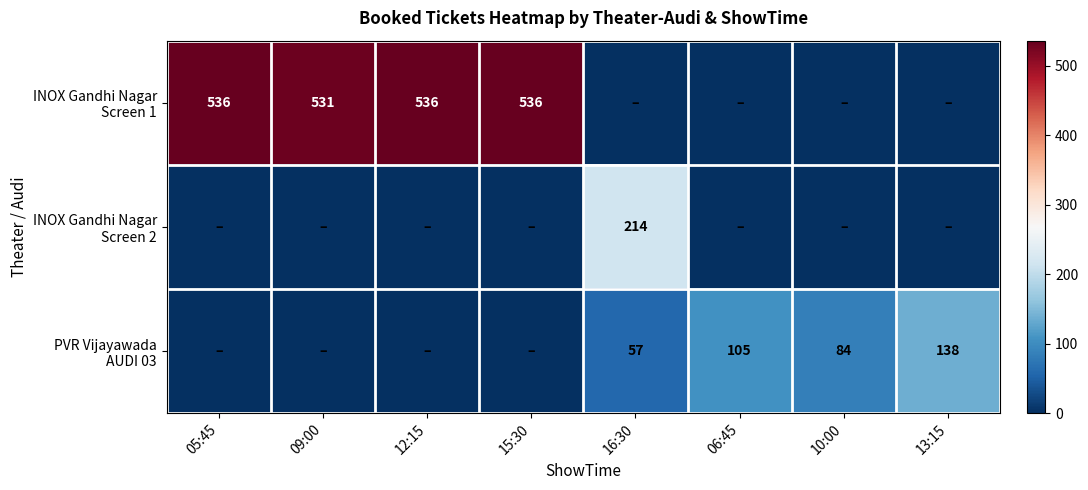

At which label is INOX Gandhi Nagar Screen 2 closest to 107?

05:45